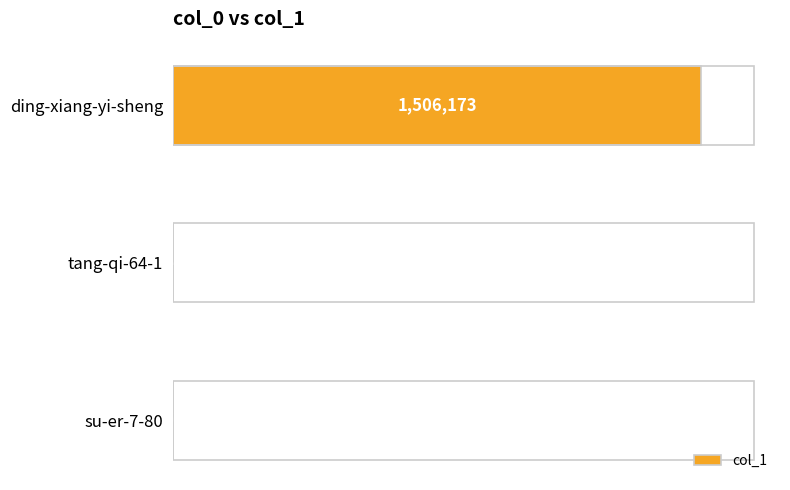

What is the average value?

502109